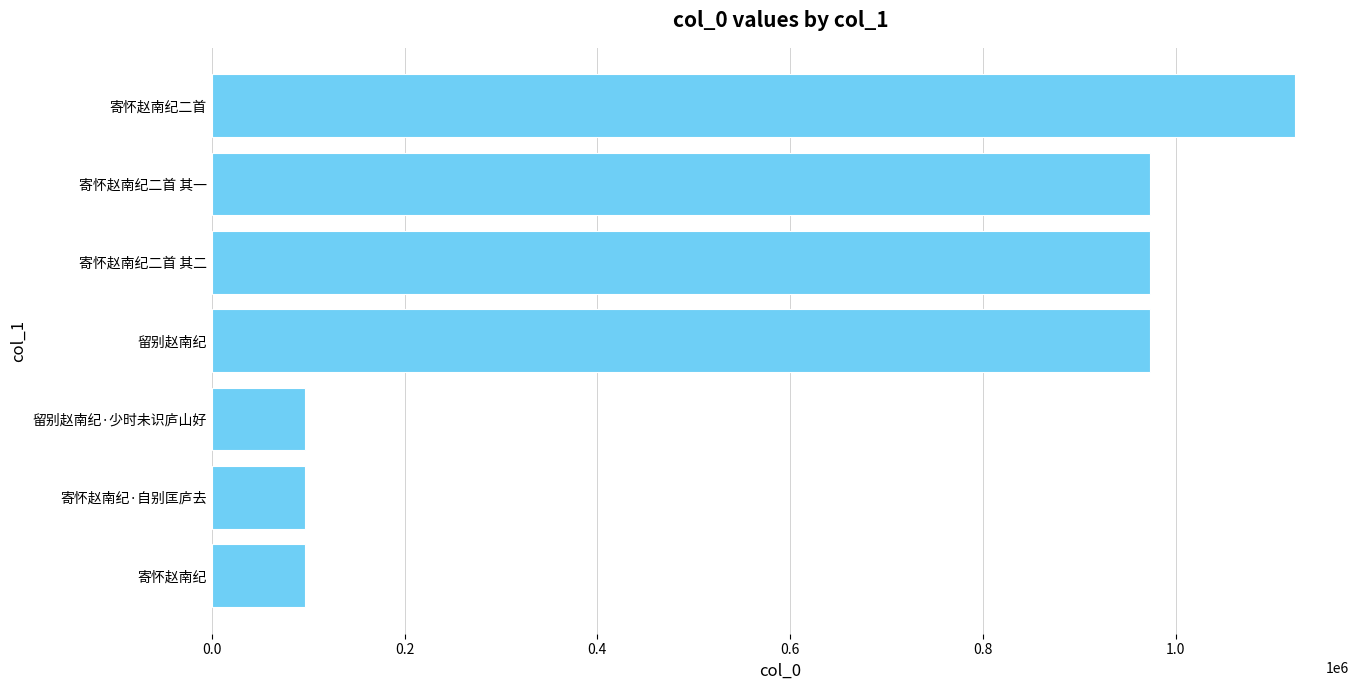

True or false: the data shows 1471179 at 寄怀赵南纪二首 其二.

False